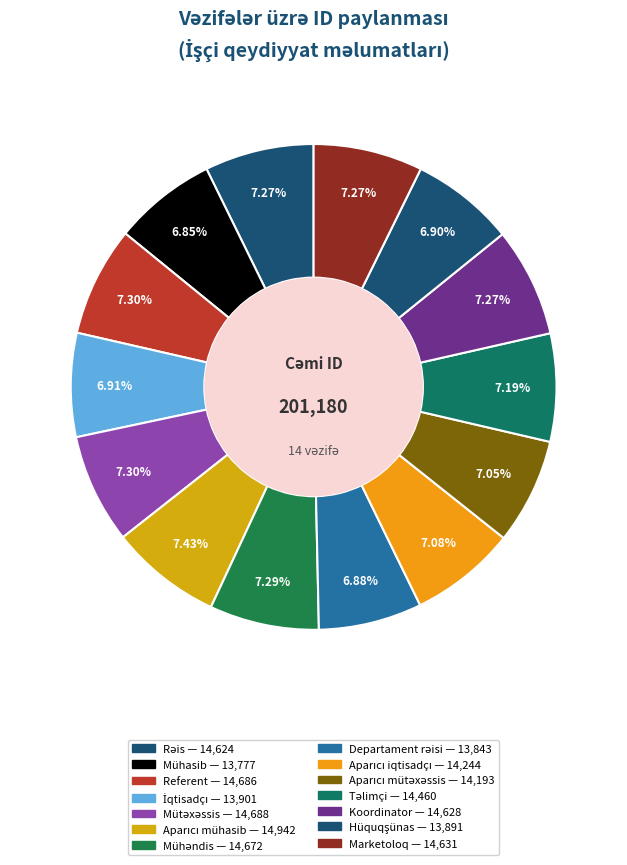

How many segments does this pie chart have?

14